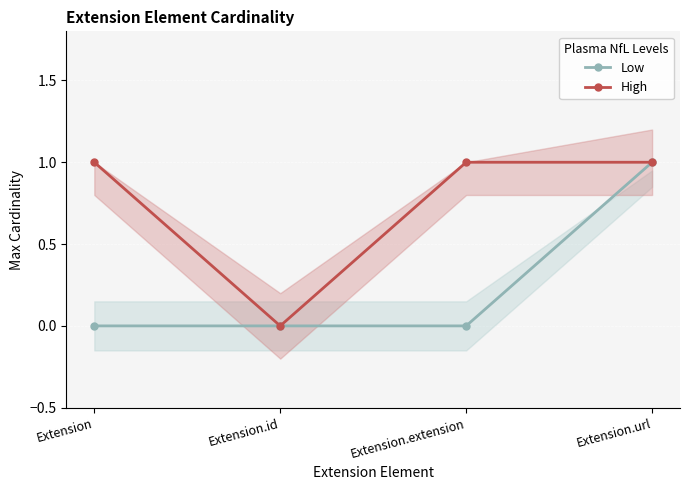

Rank the categories by High value from highest to lowest.

Extension, Extension.extension, Extension.url, Extension.id